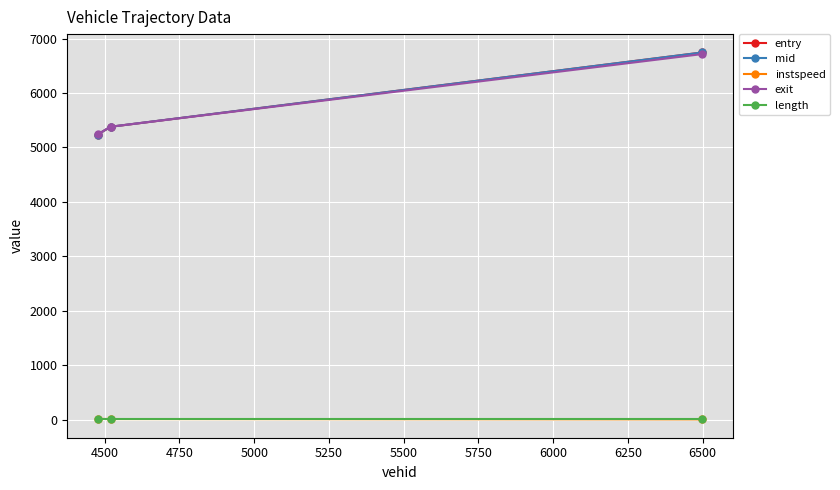

What is the greatest value displayed?

6745.4